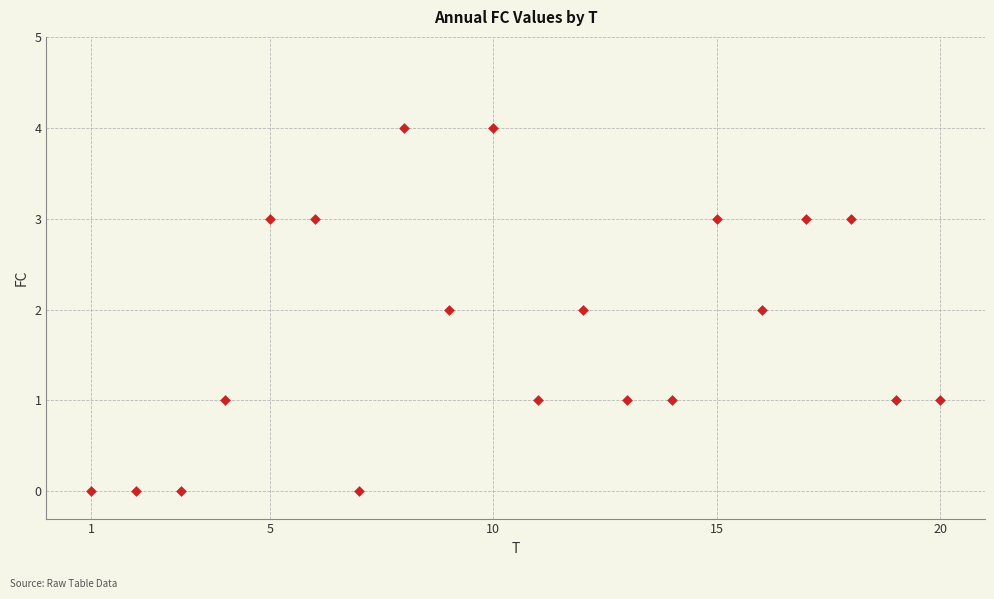

What is the range of Y values (max minus min)?

4